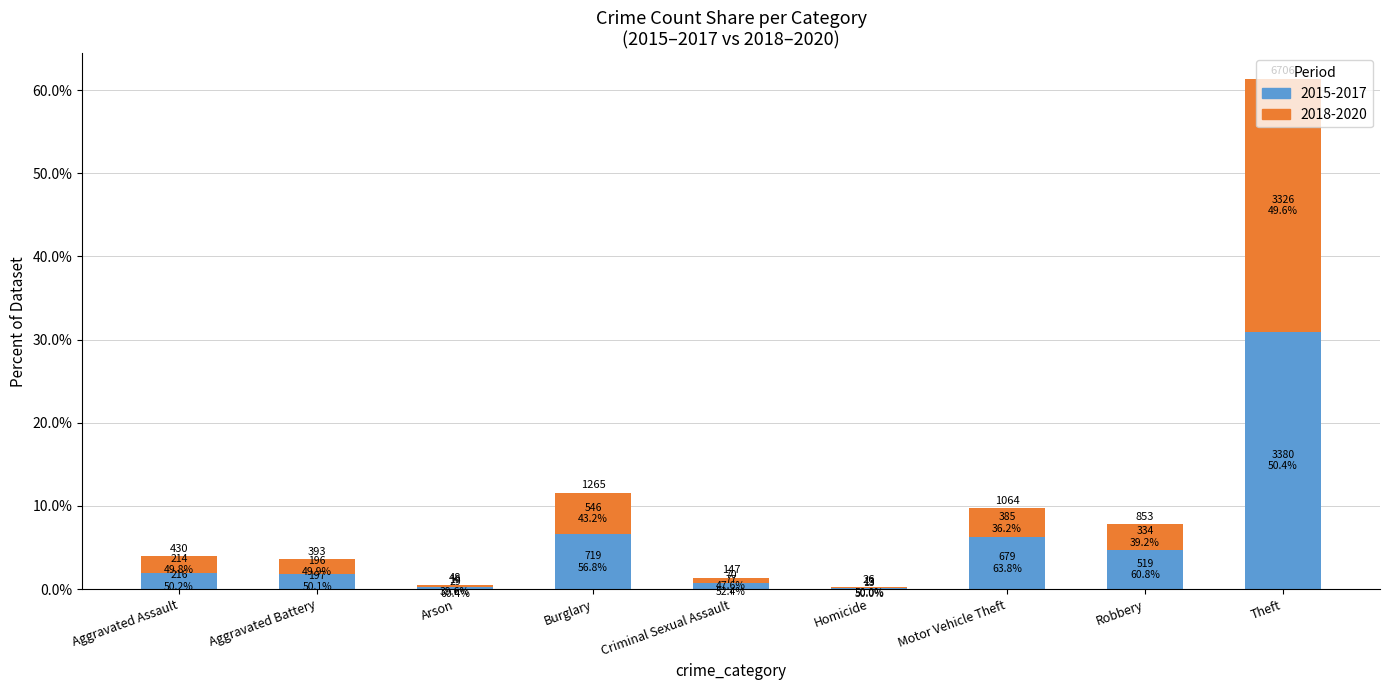

How many values in the 2015 series are below 1?

3